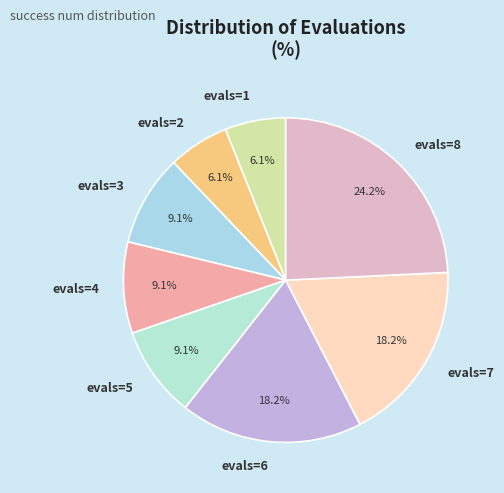

Count the number of slices in the pie.

8